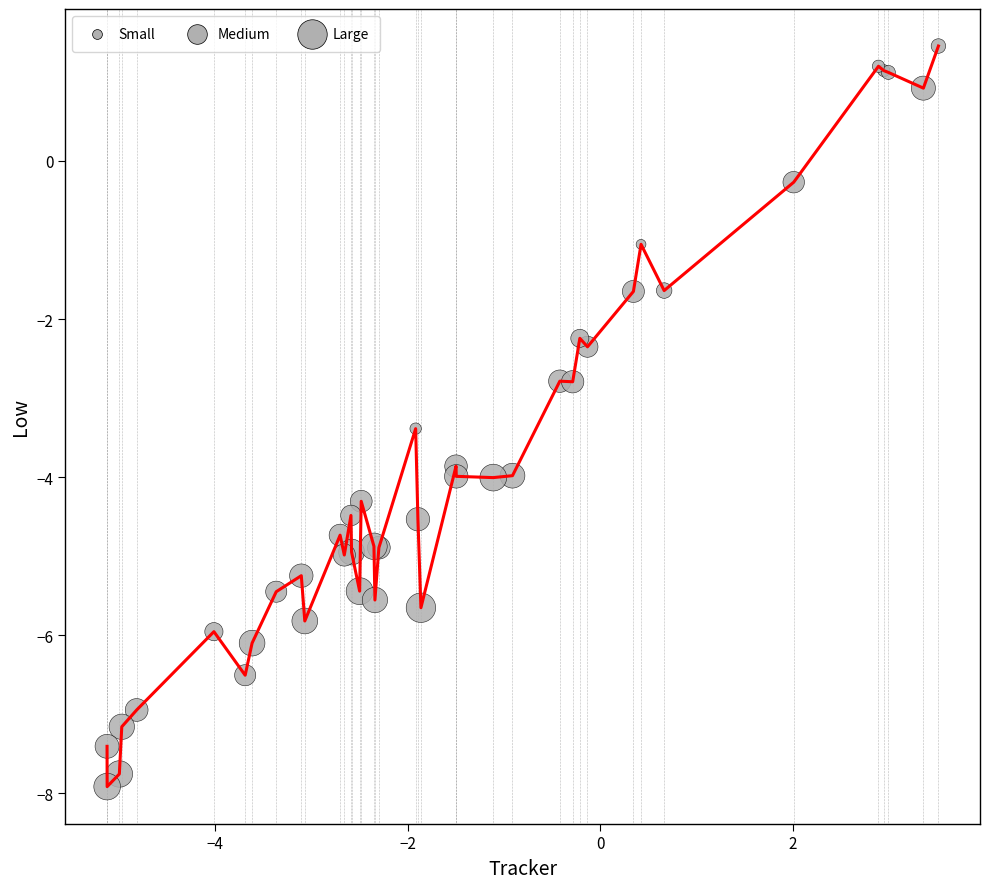

What is the difference between the maximum and minimum values?

9.4